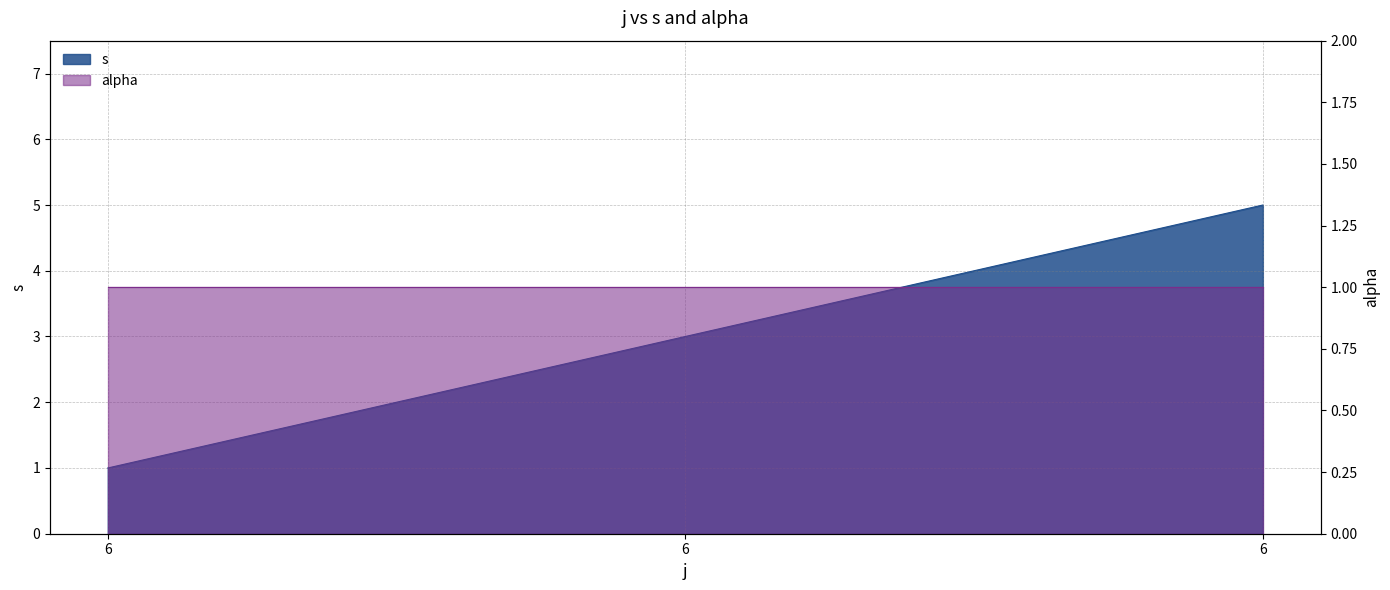

Approximately how many times larger is the value at 6 compared to 6?

5.0